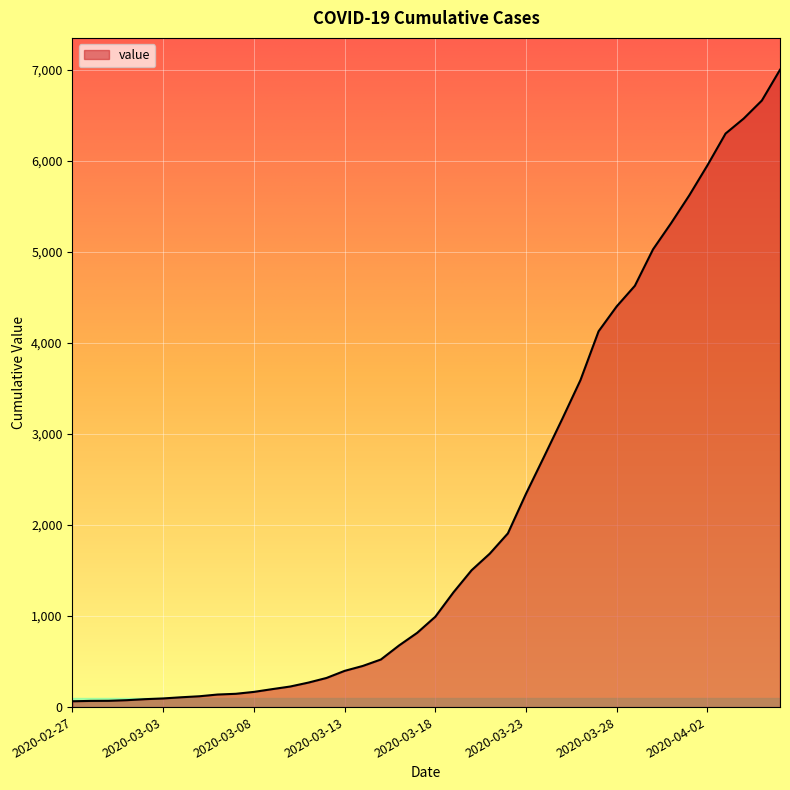

What is the greatest value displayed?

7004